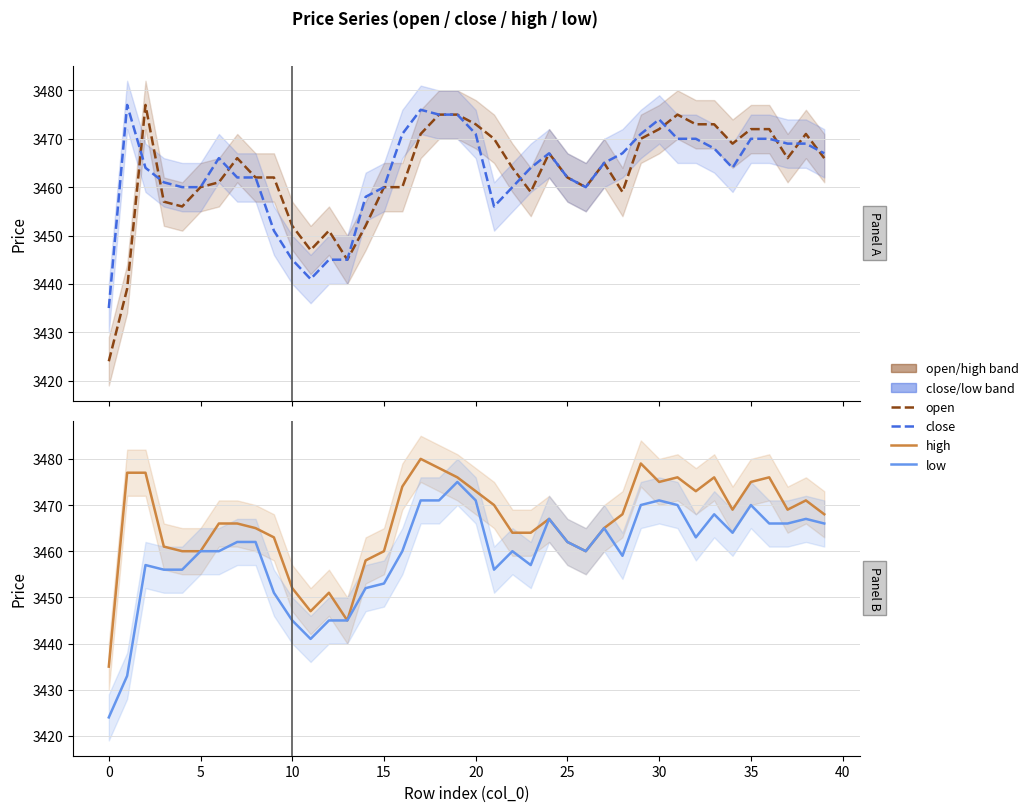

What is the total value across all series at 37?

13870